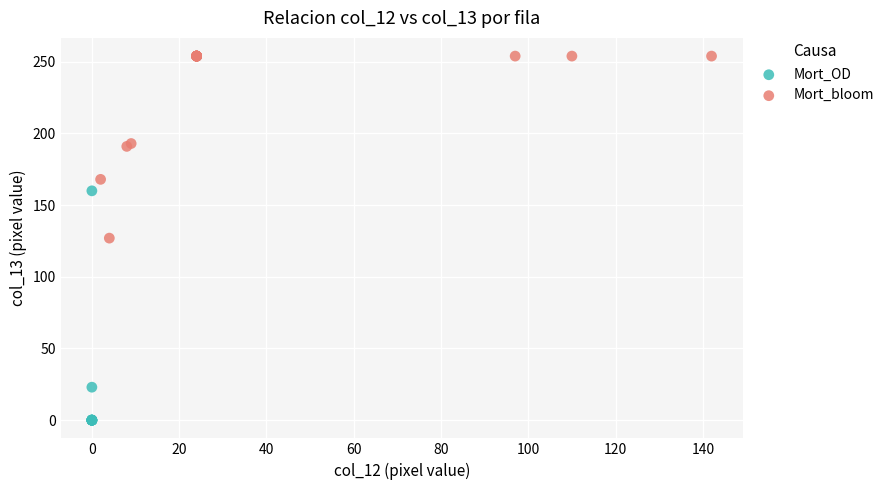

What are all the series names shown in the legend?

Mort_OD, Mort_bloom